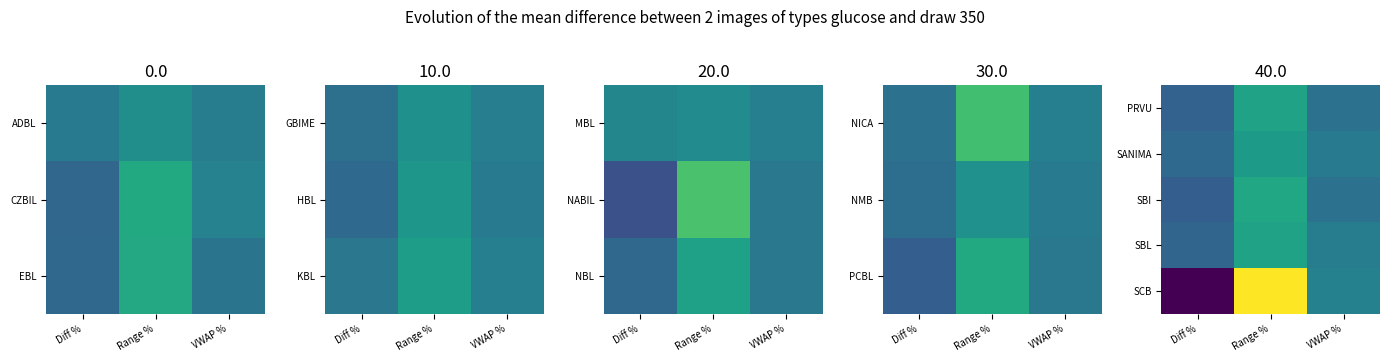

At which category is the sum across all series the highest?

Range %